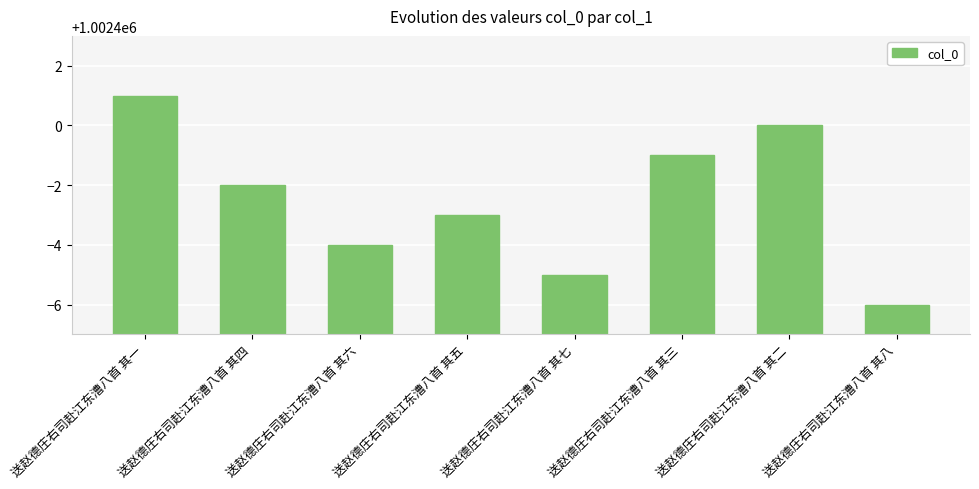

What is the value of the 6th bar from the left?

1002399